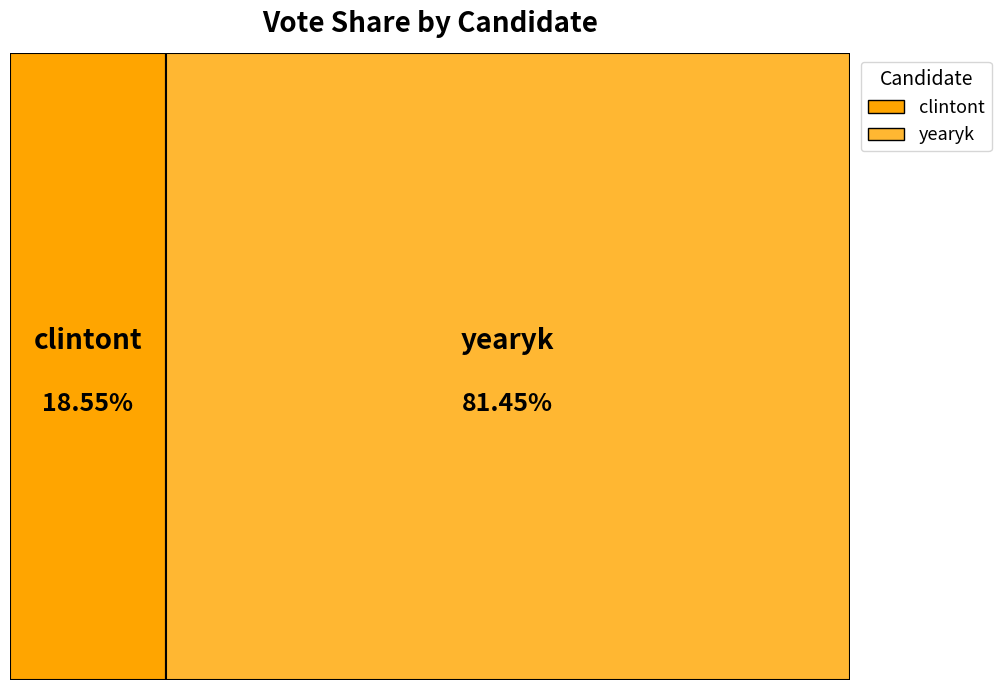

To the nearest percent, what percentage of the pie is clintont?

19%